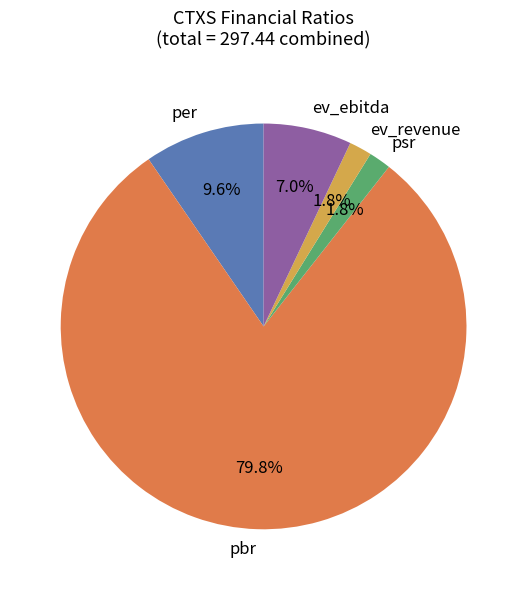

How many slices are in this pie chart?

5